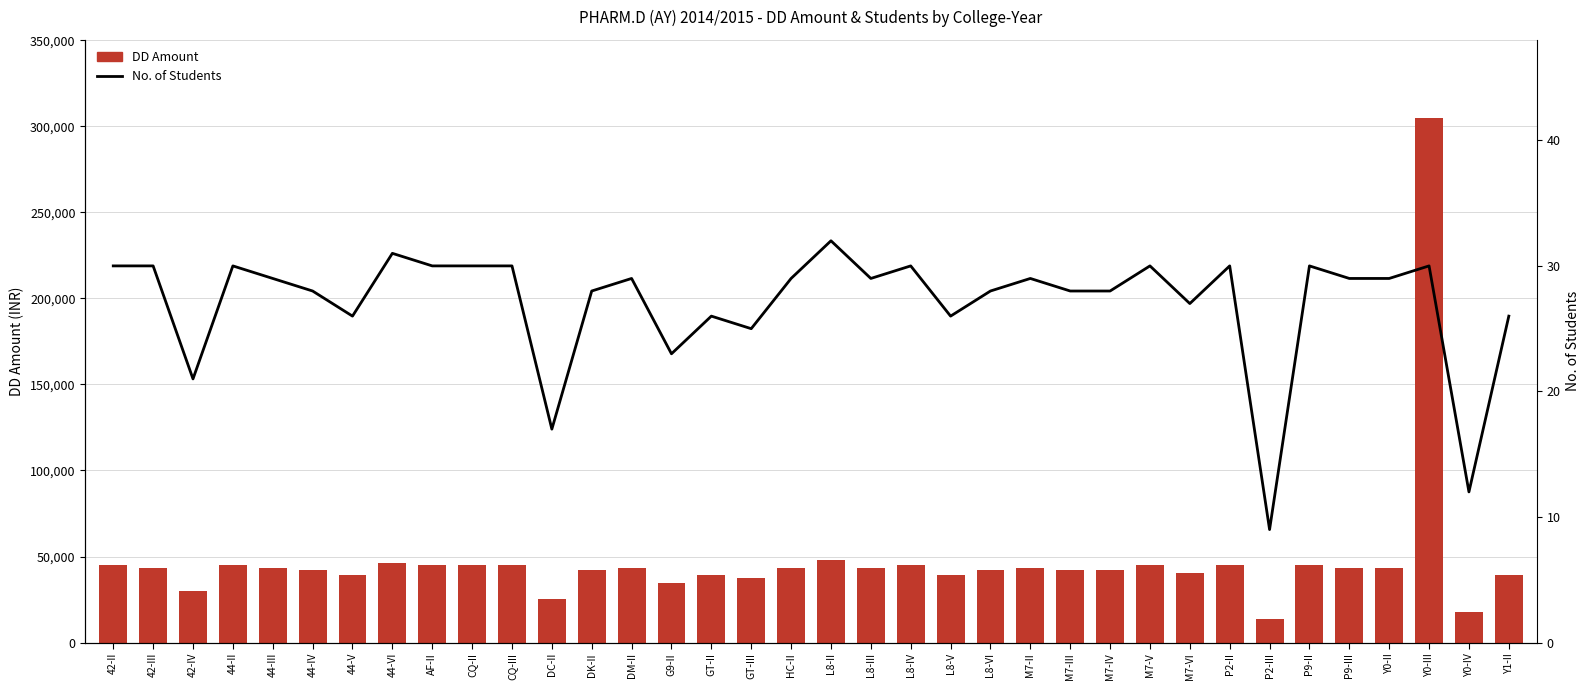

What is the label of the 10th bar from the right?

M7-V